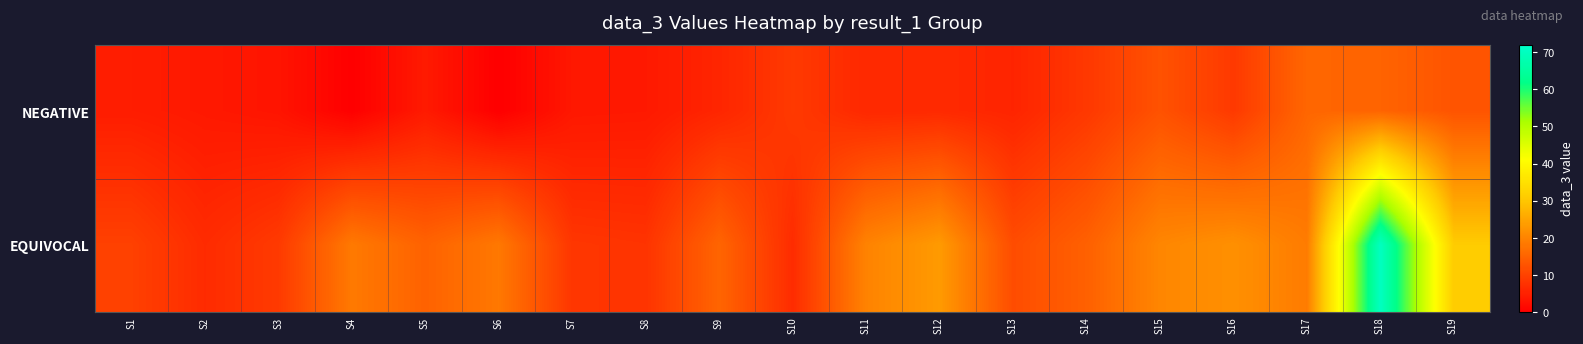

How many series are shown in this chart?

2